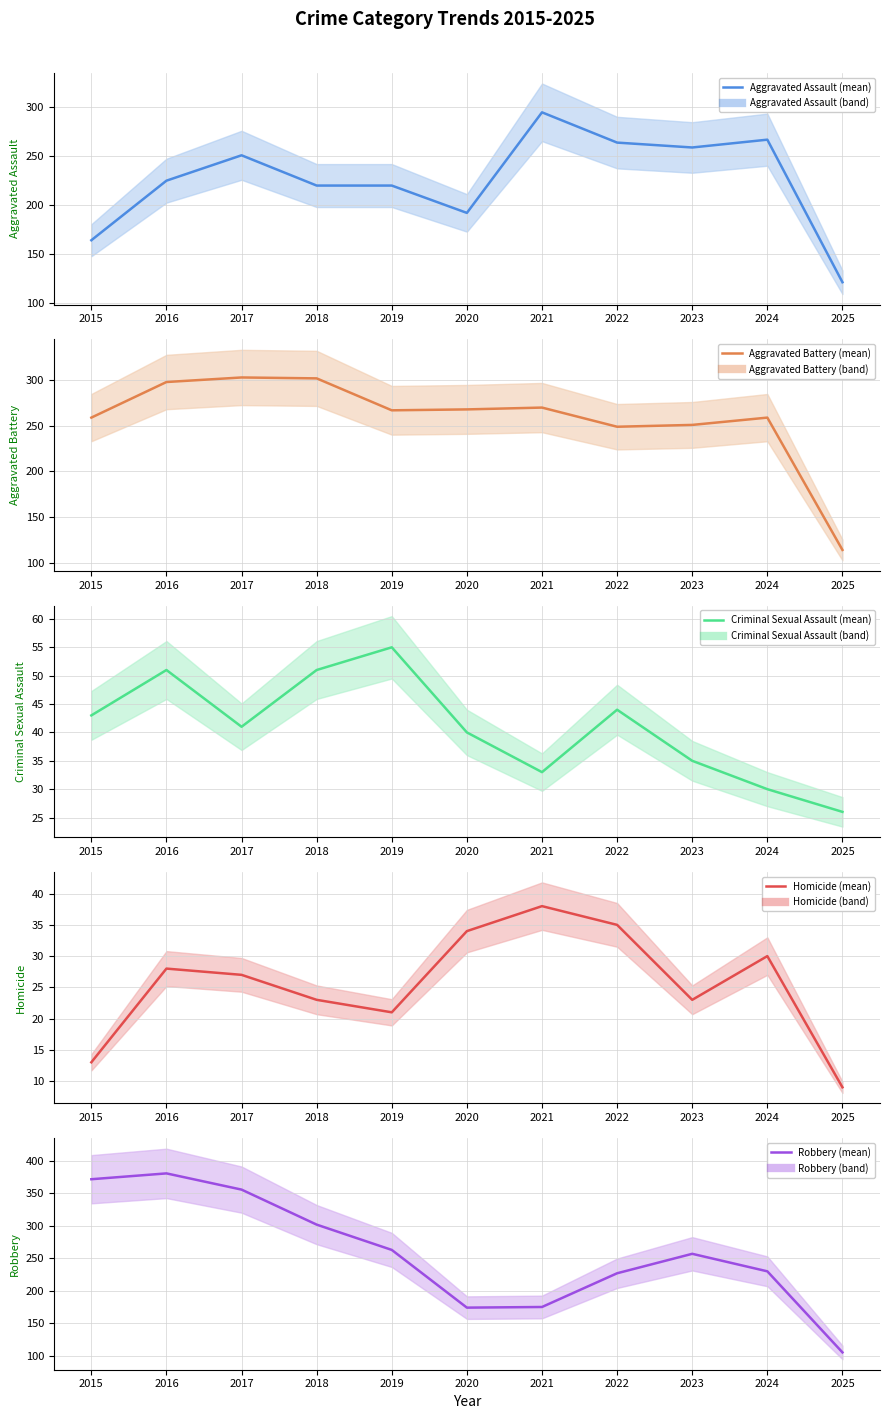

What is the value of the Robbery (mean) point at the 7th from the left?

175